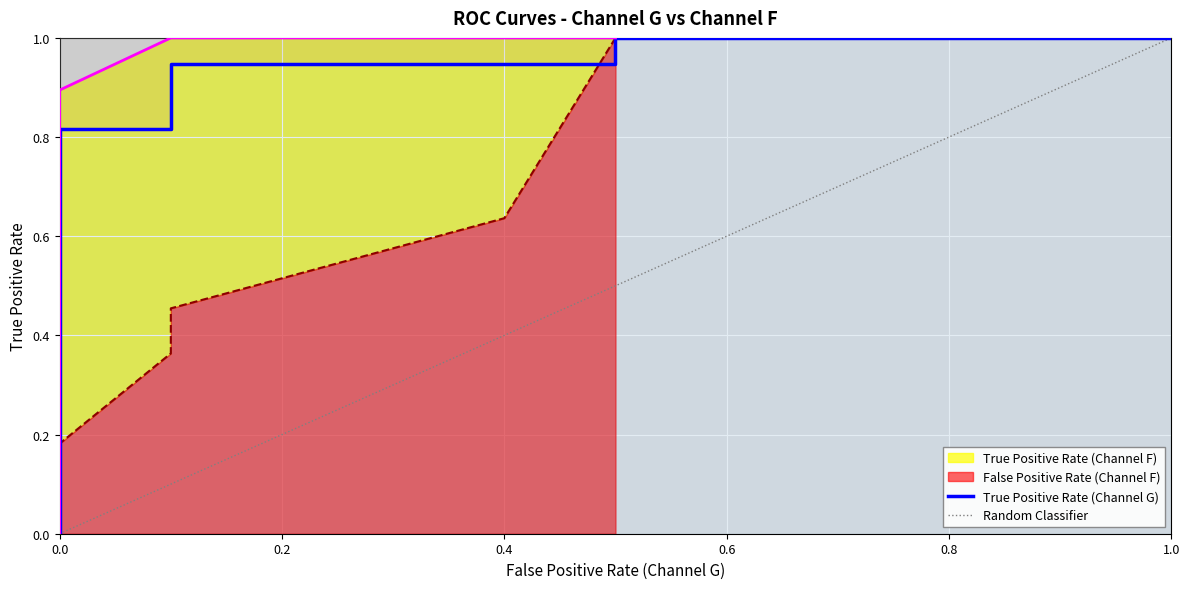

The value at 7 is 0.0. True or false?

True